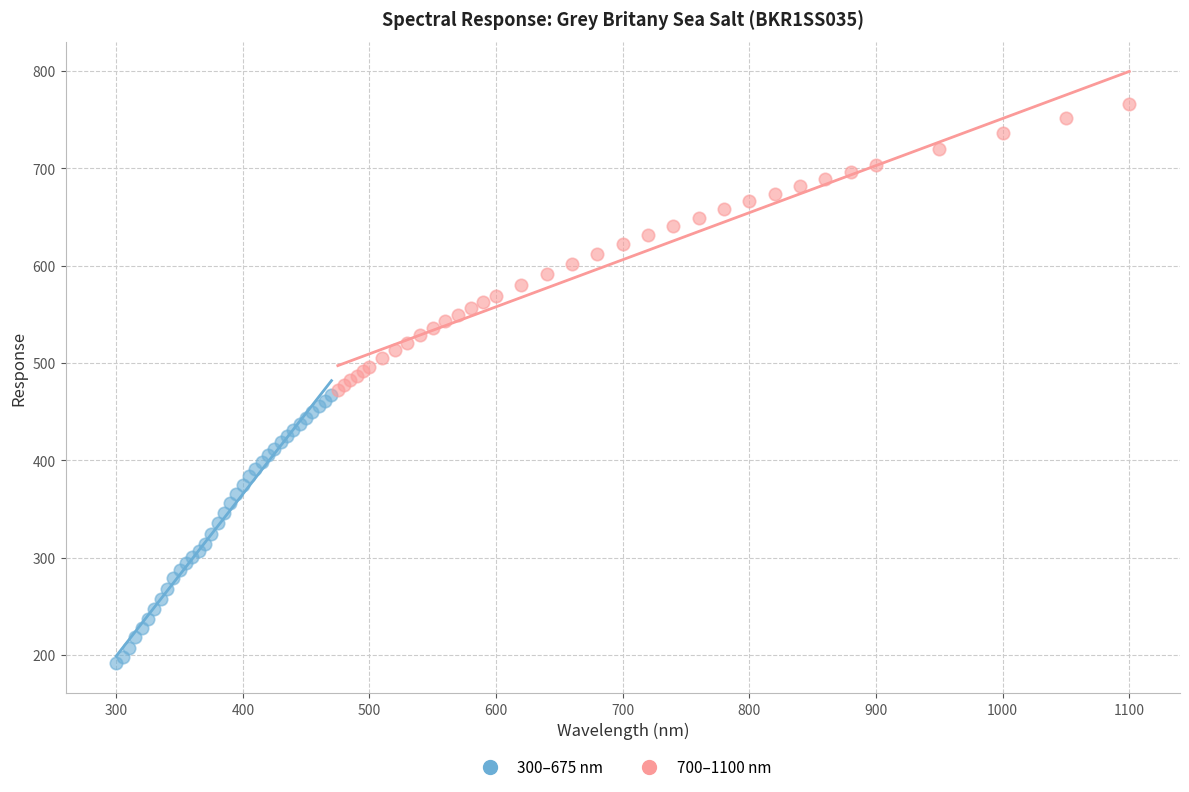

Which series reaches the maximum Y coordinate?

700–1100 nm